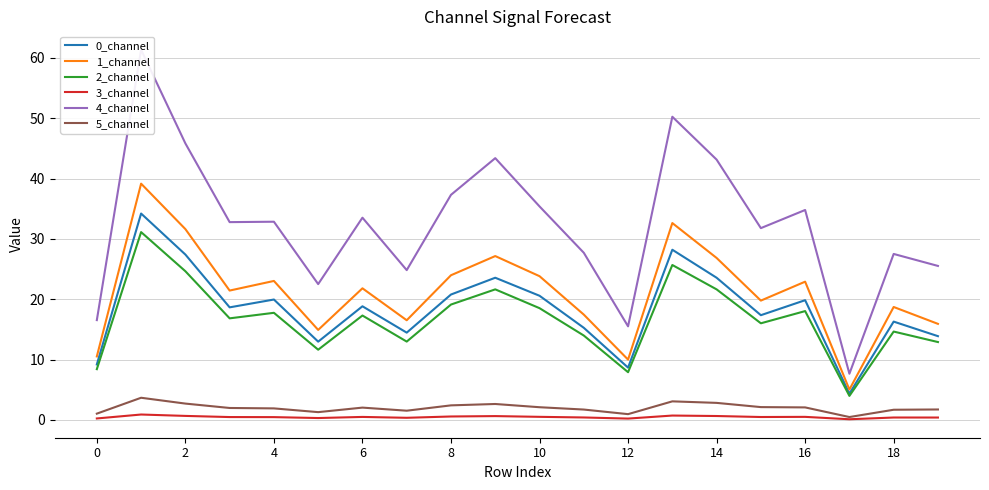

In 1_channel, how many points are higher than both neighbors (excluding endpoints)?

7